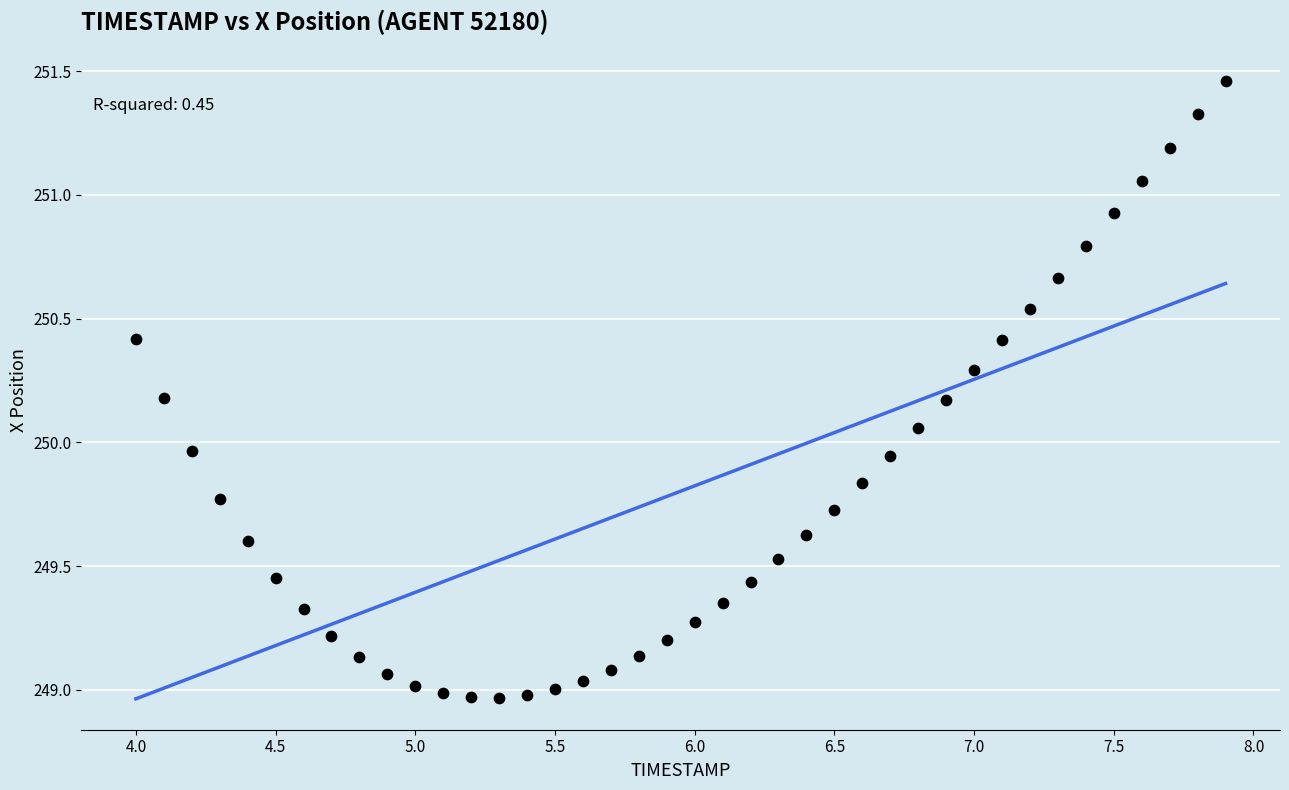

What is the range of X values (max minus min)?

3.9